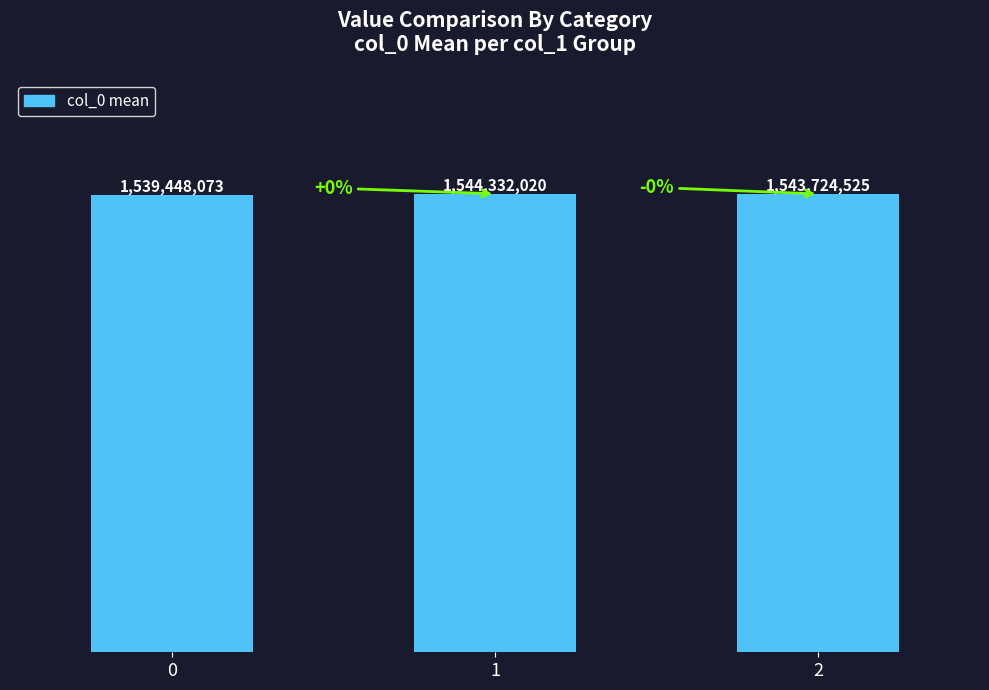

Are the bars horizontal?

No